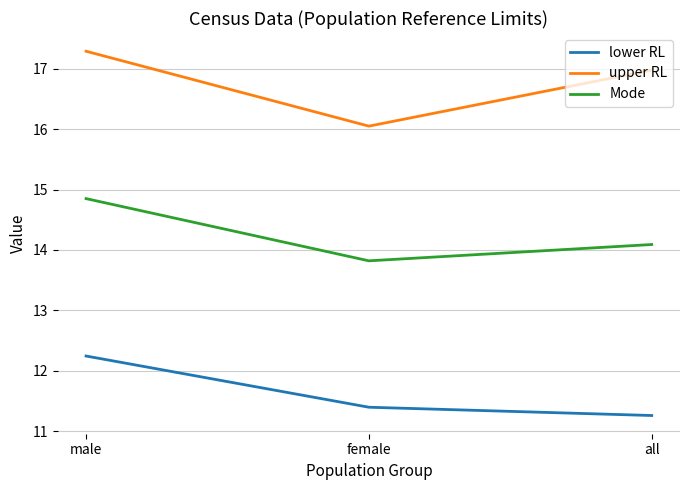

True or false: lower RL has a value of 11.3 at all.

True